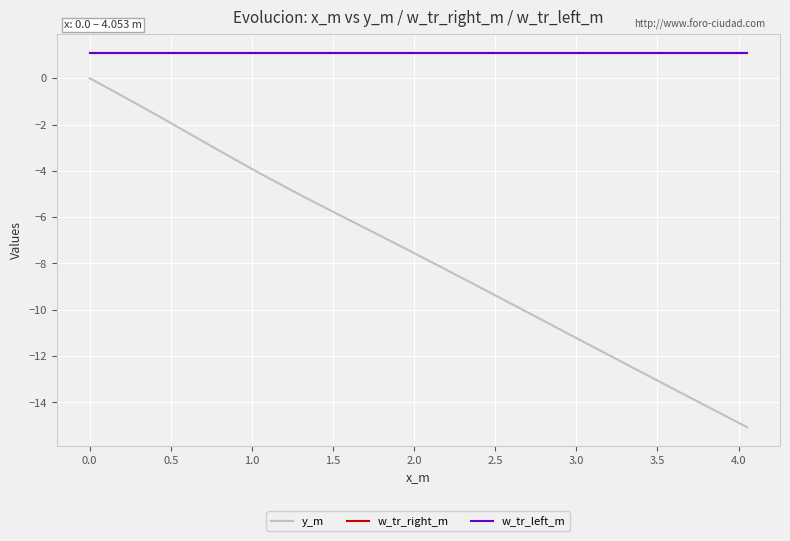

How many lines are shown in the chart?

3